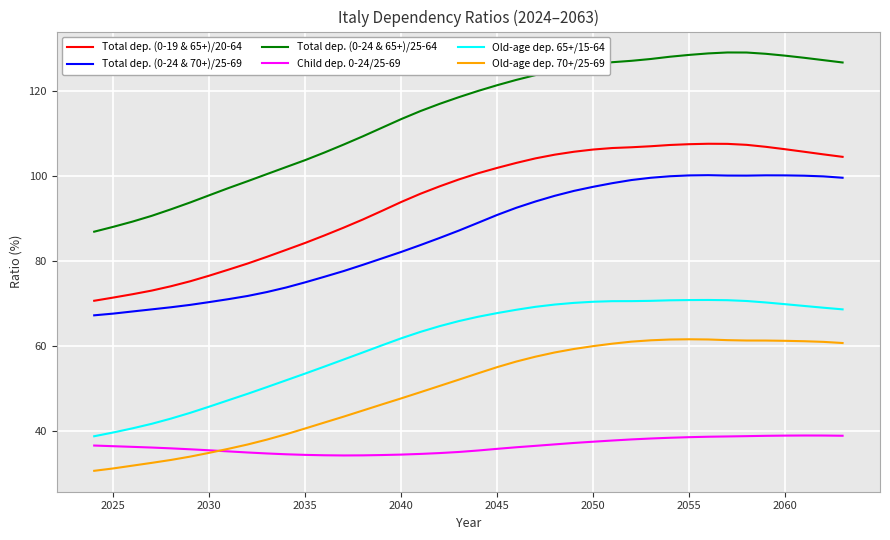

True or false: Old-age dep. 65+/15-64 and Old-age dep. 70+/25-69 intersect in this chart.

False